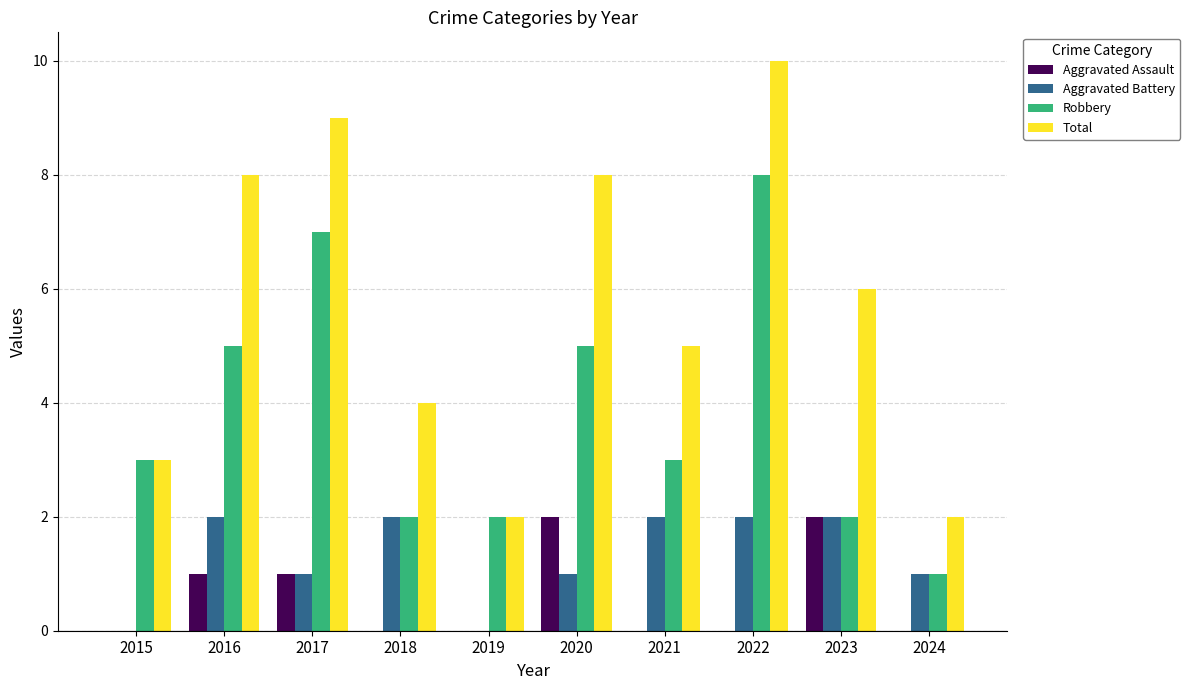

Is it true that Total equals 8 at 2016?

True